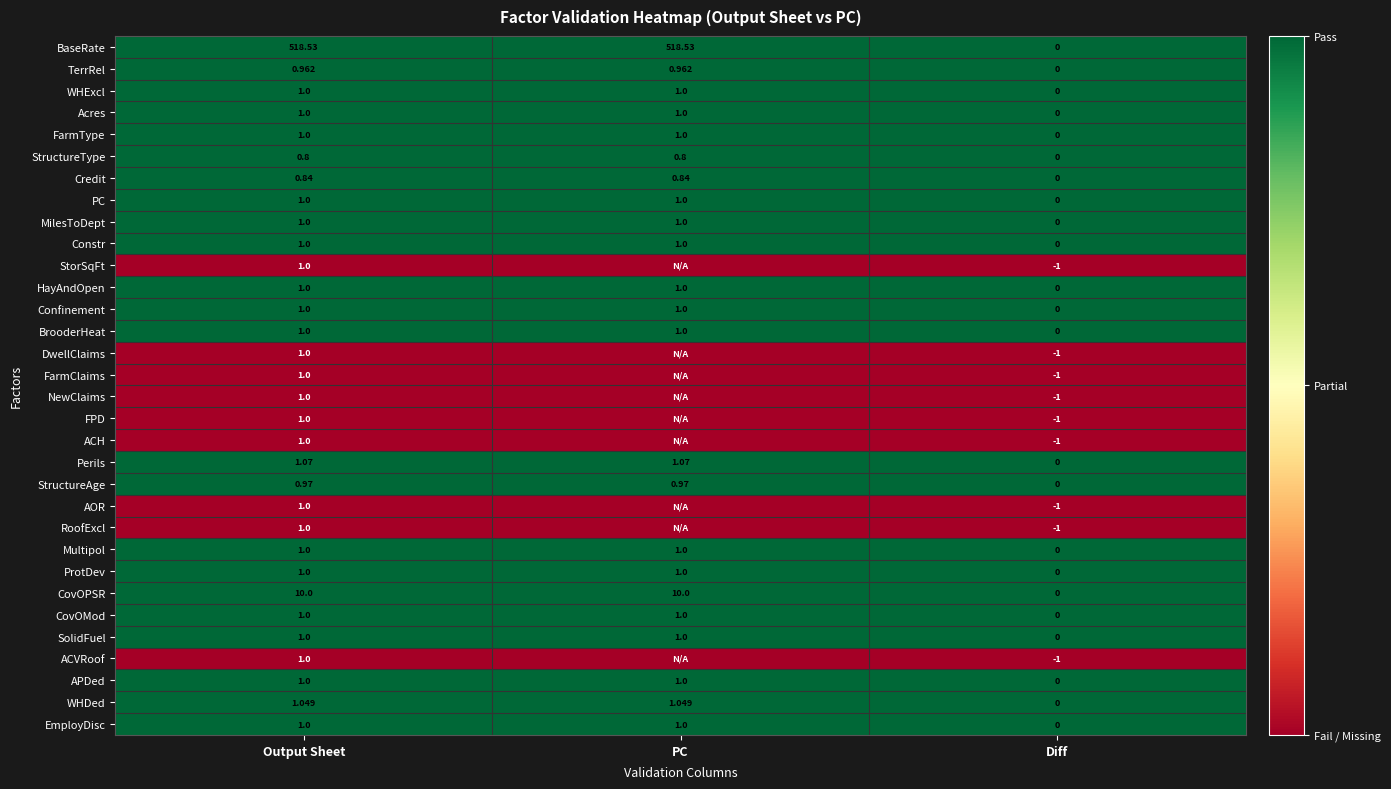

Where is Multipol nearest to the value 0?

Diff